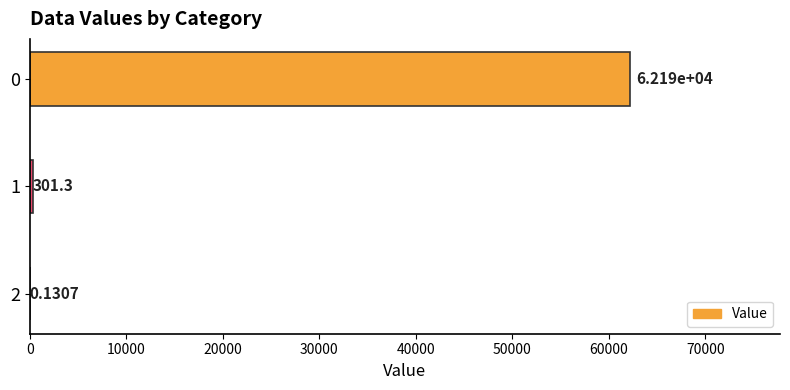

What is the sum of all values?

62489.2